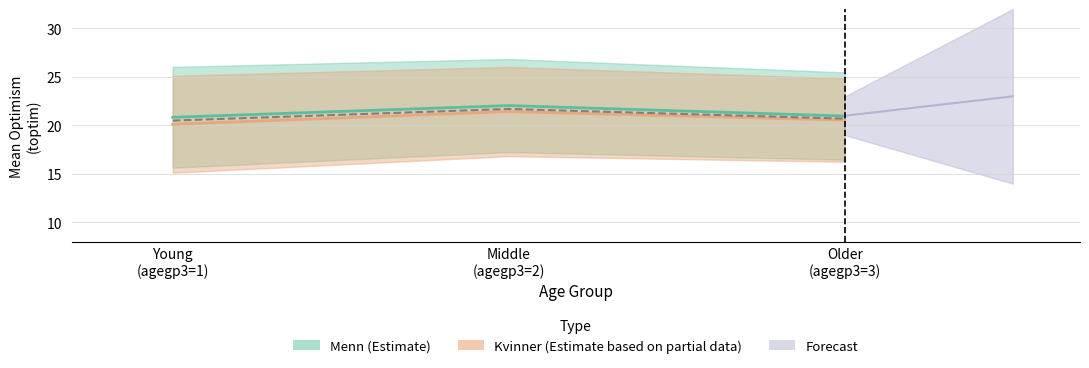

The Menn series shows 13.4 at Middle (agegp3=2). True or false?

False